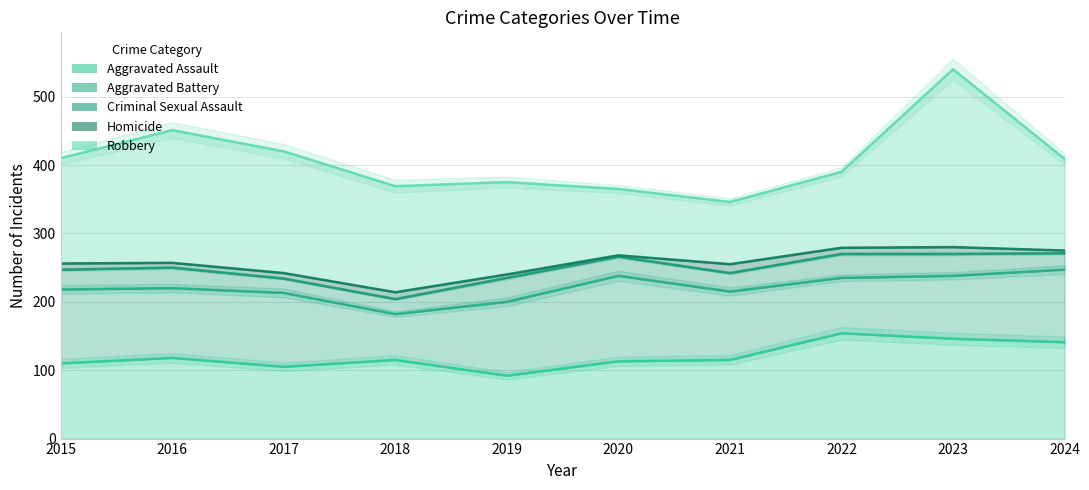

What is the maximum value for Robbery?

260